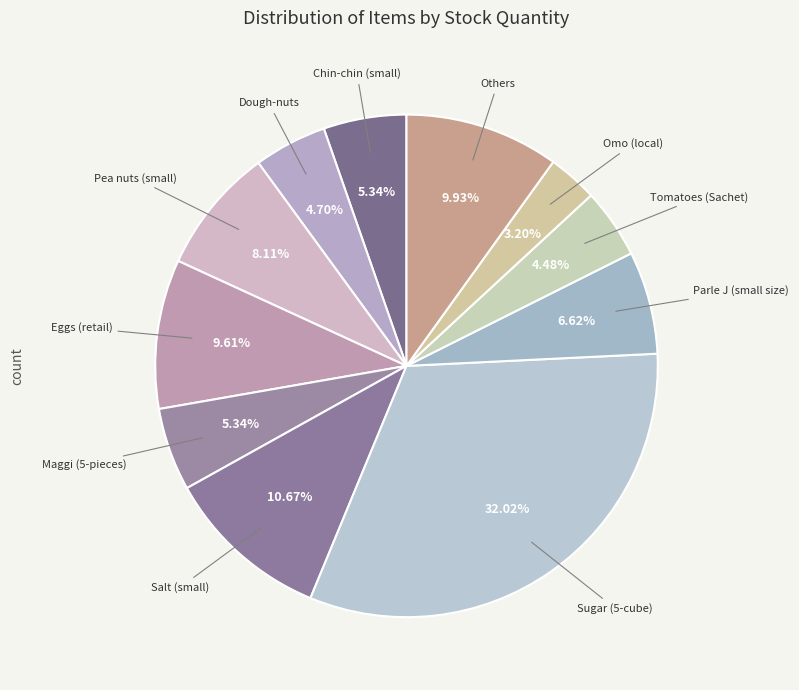

Is there any slice that represents more than half of the pie?

No